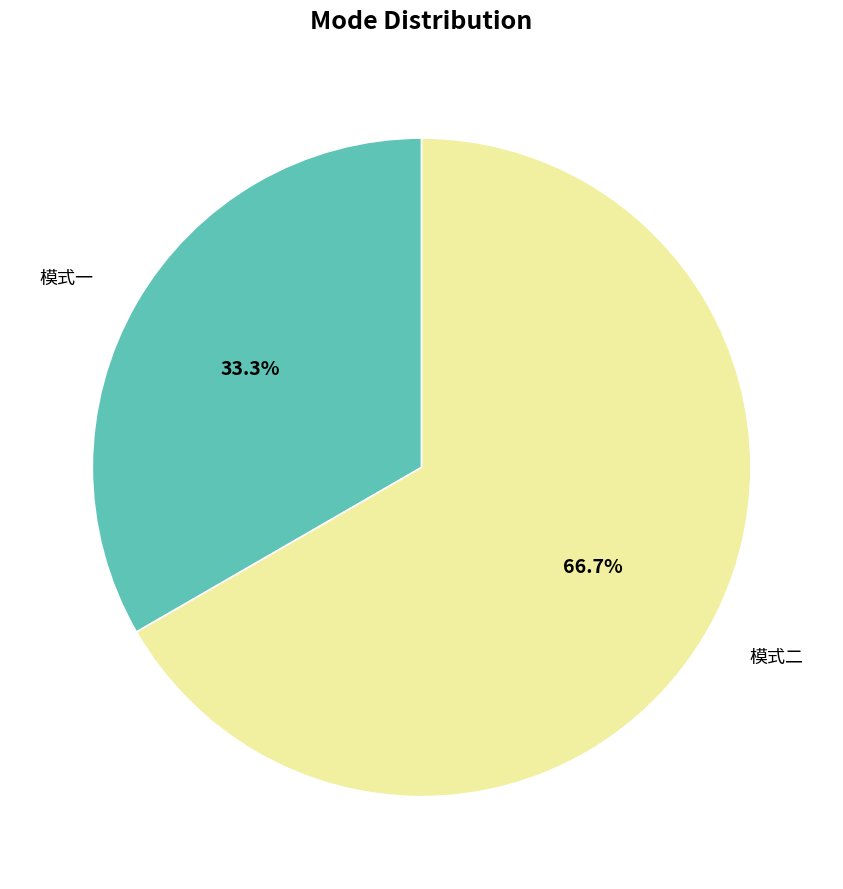

To the nearest percent, what is the average slice percentage?

50%